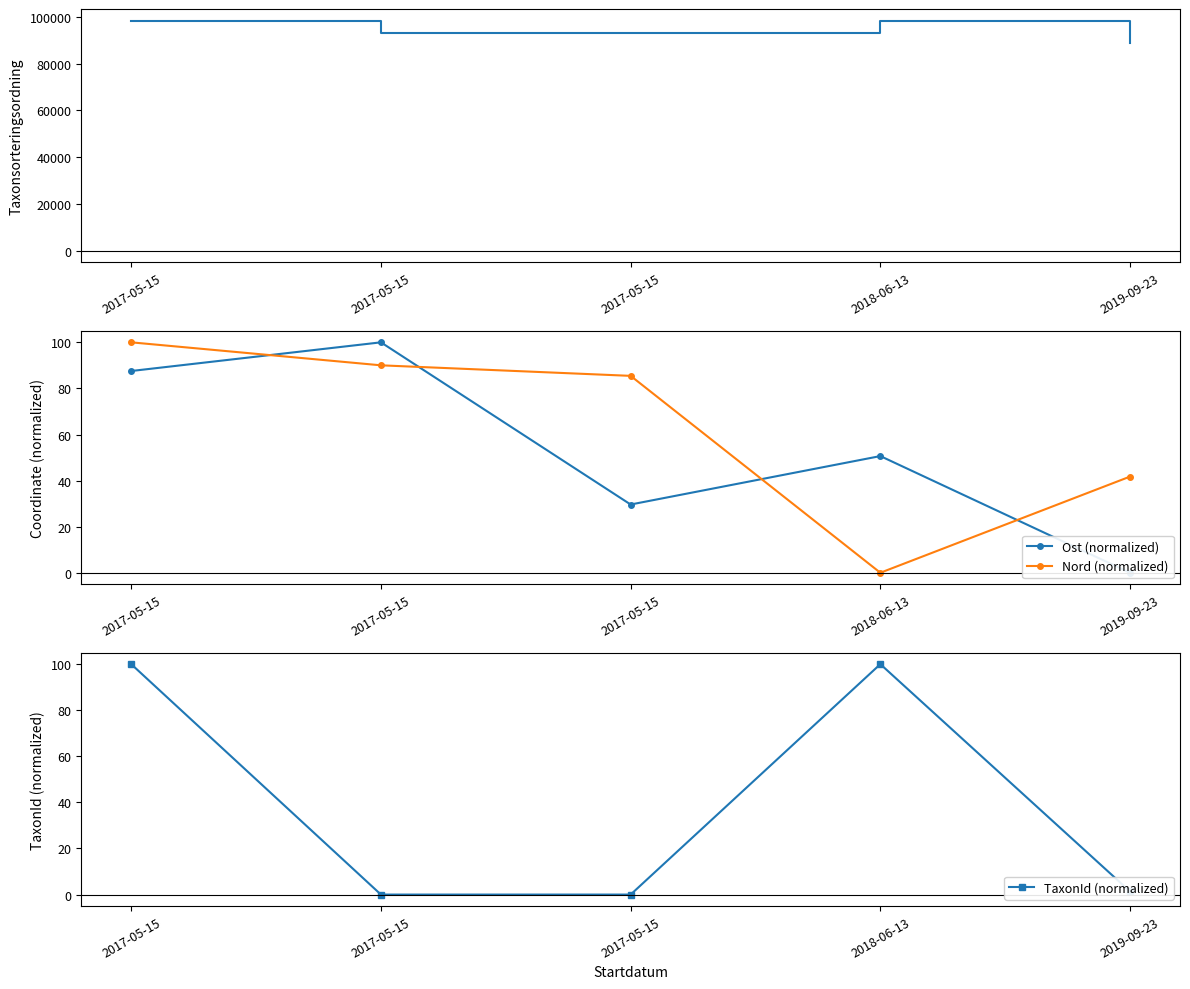

What is the label of the 5th point from the left?

2019-09-23